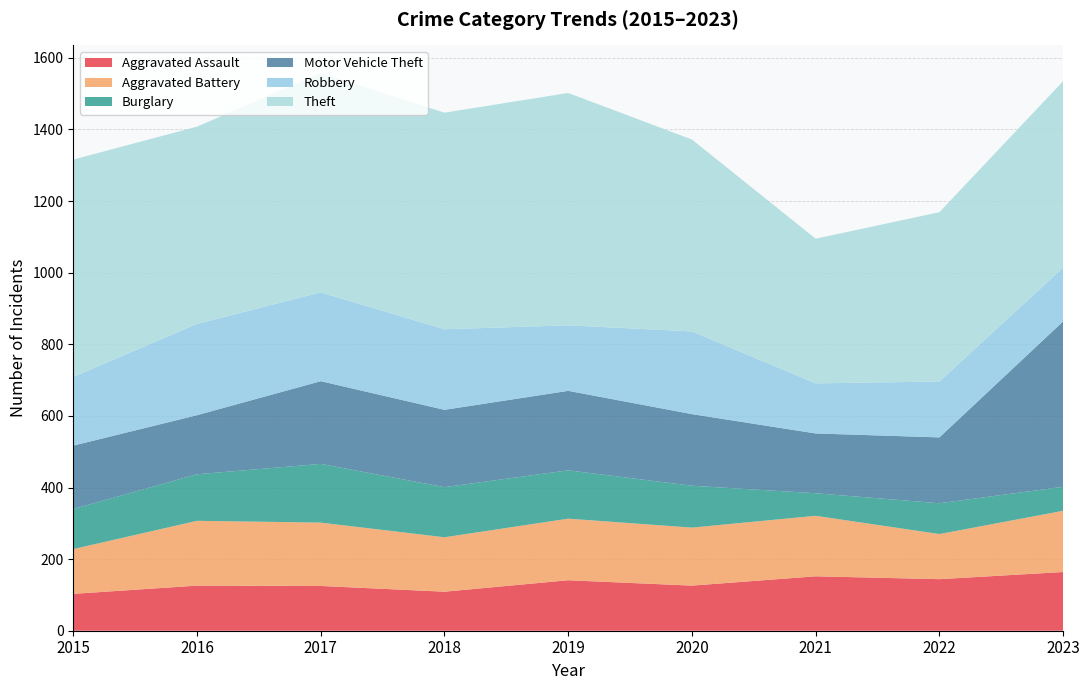

Reading right to left, what are all the values shown in this chart?

Aggravated Assault: 164	144	152	126	141	109	125	126	103
Aggravated Battery: 171	126	169	162	172	152	177	181	125
Burglary: 67	86	63	117	135	140	164	130	112
Motor Vehicle Theft: 462	184	167	200	222	216	231	165	177
Robbery: 150	156	140	231	183	225	248	255	192
Theft: 521	473	404	536	649	605	612	551	607